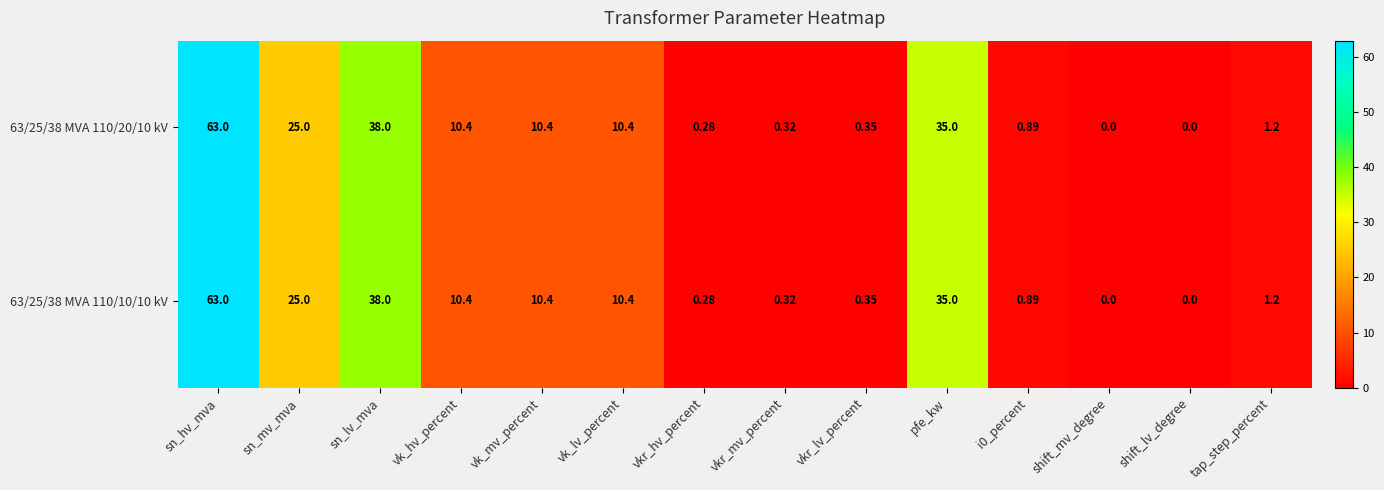

How many data points in 63/25/38 MVA 110/20/10 kV are less than 10?

7